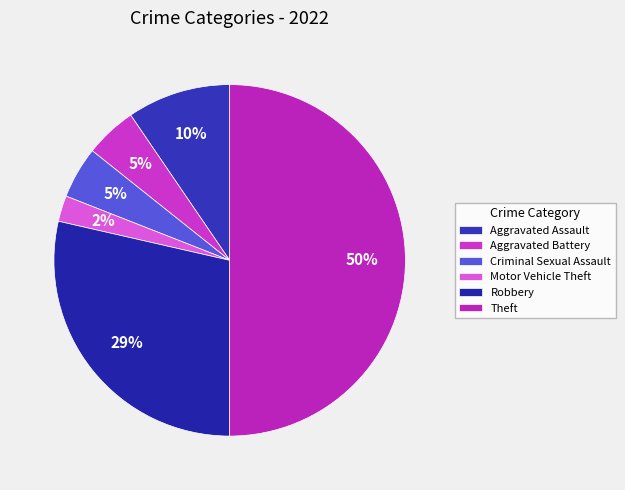

How many segments does this pie chart have?

6